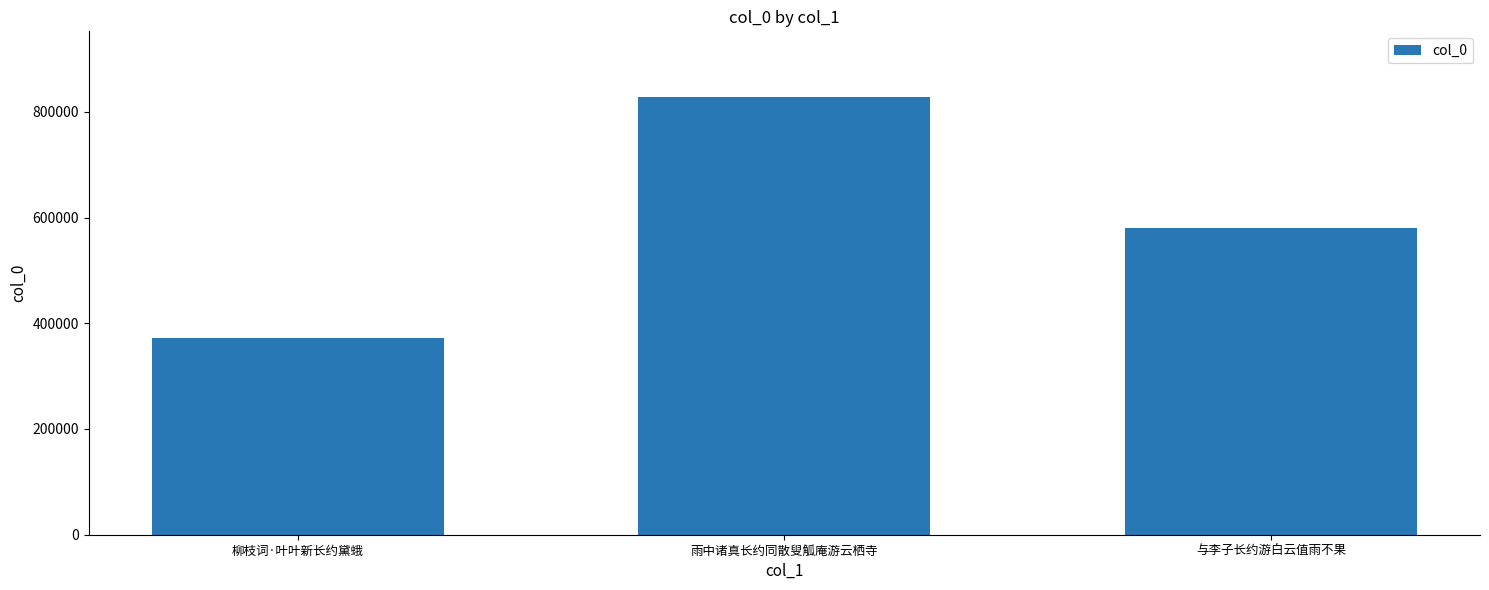

The chart shows a value of 486467 at 雨中诸真长约同散叟觚庵游云栖寺. True or false?

False